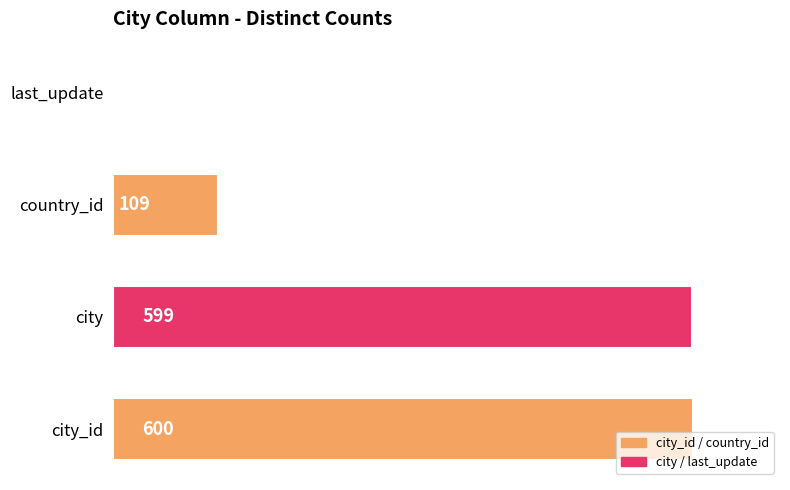

Reading bottom to top, what are all the values shown in this chart?

city_id=600	city=599	country_id=109	last_update=1